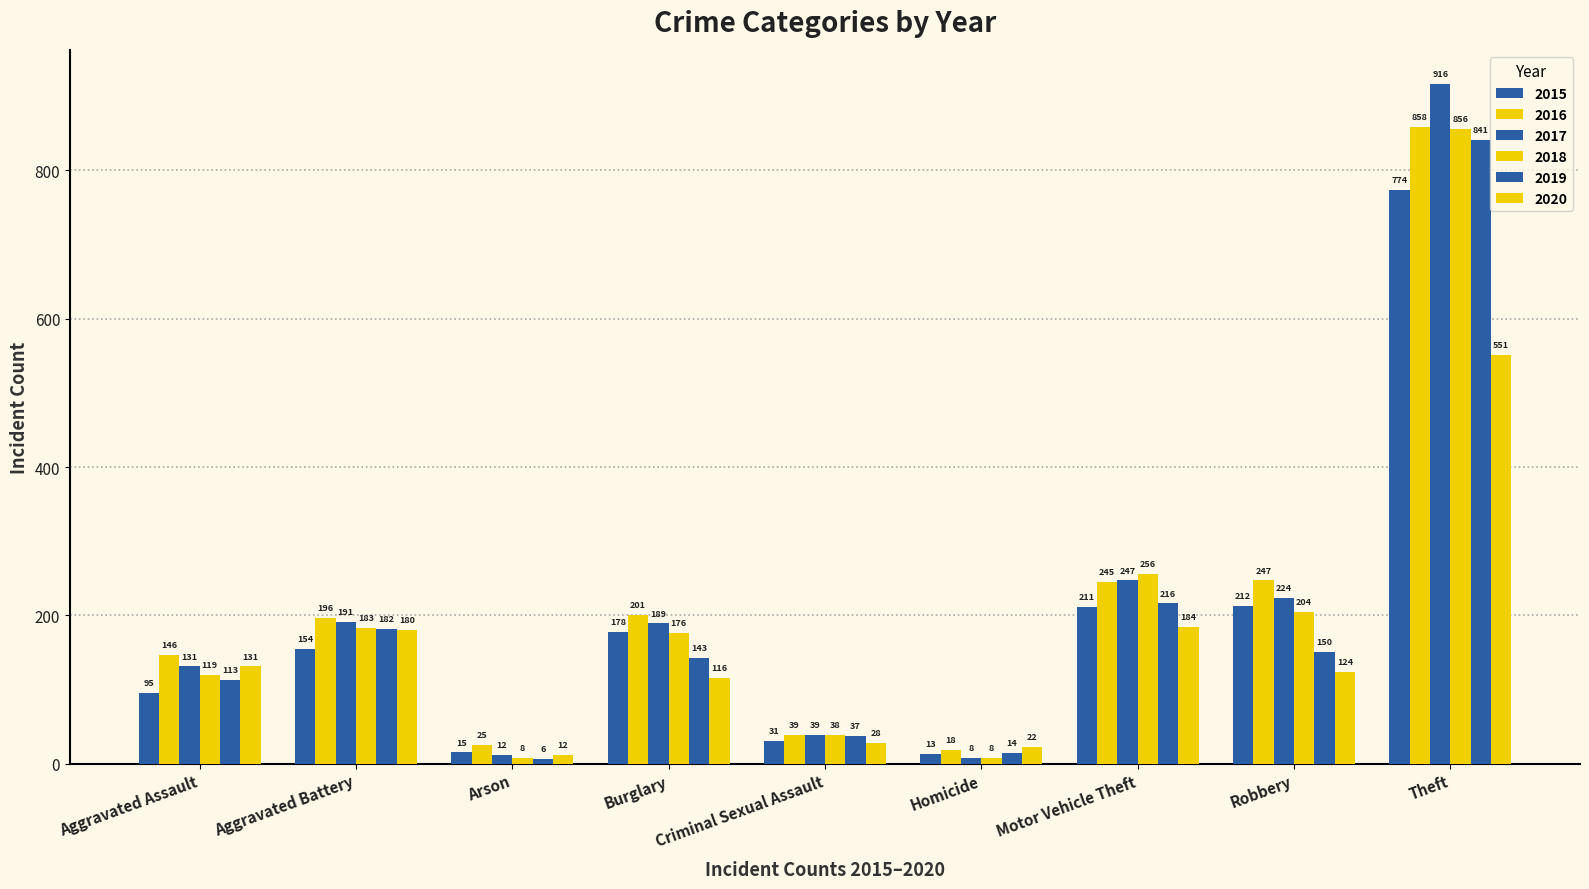

At how many categories does at least one series exceed 563?

1